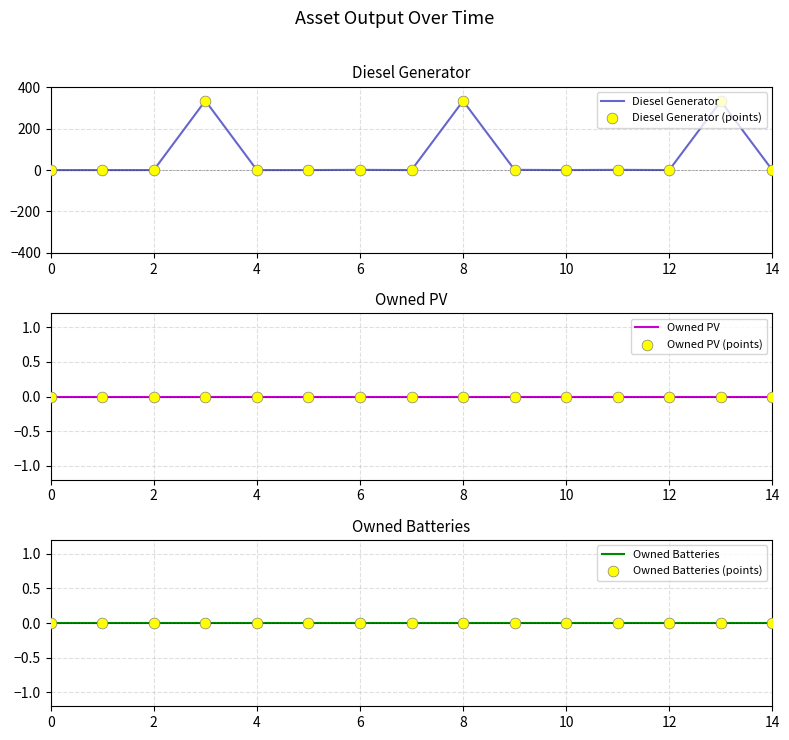

Is it true that Diesel Generator equals 0 at 0?

True